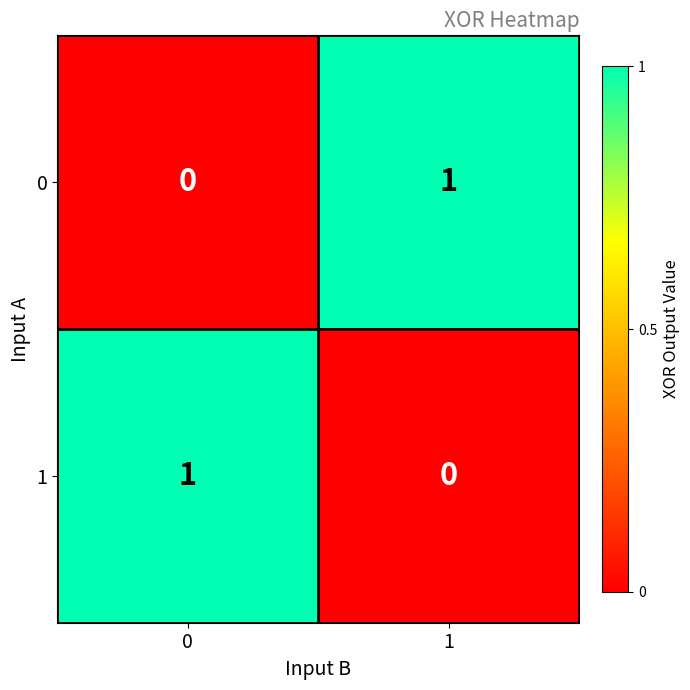

List the labels in order of 1 value, smallest first.

1, 0